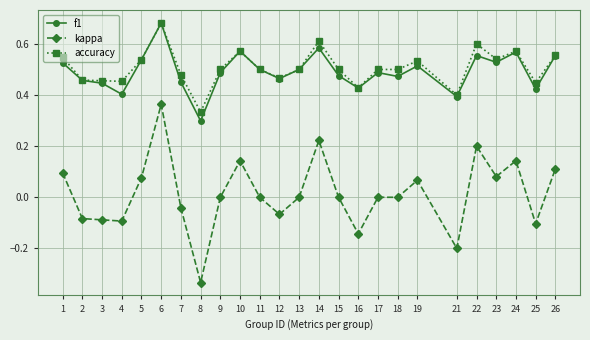

True or false: accuracy has more than 2 interior local peaks.

True